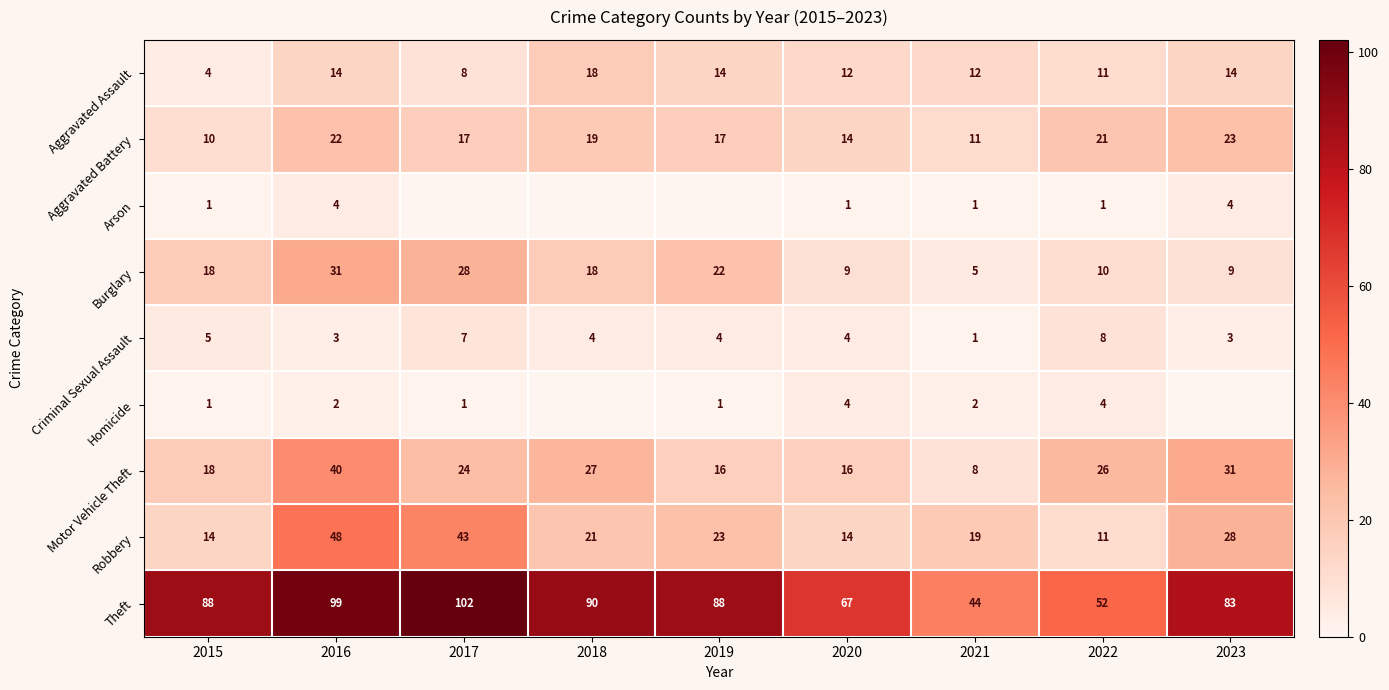

Is the value of Criminal Sexual Assault at 2023 greater than the value of Burglary at 2021?

No